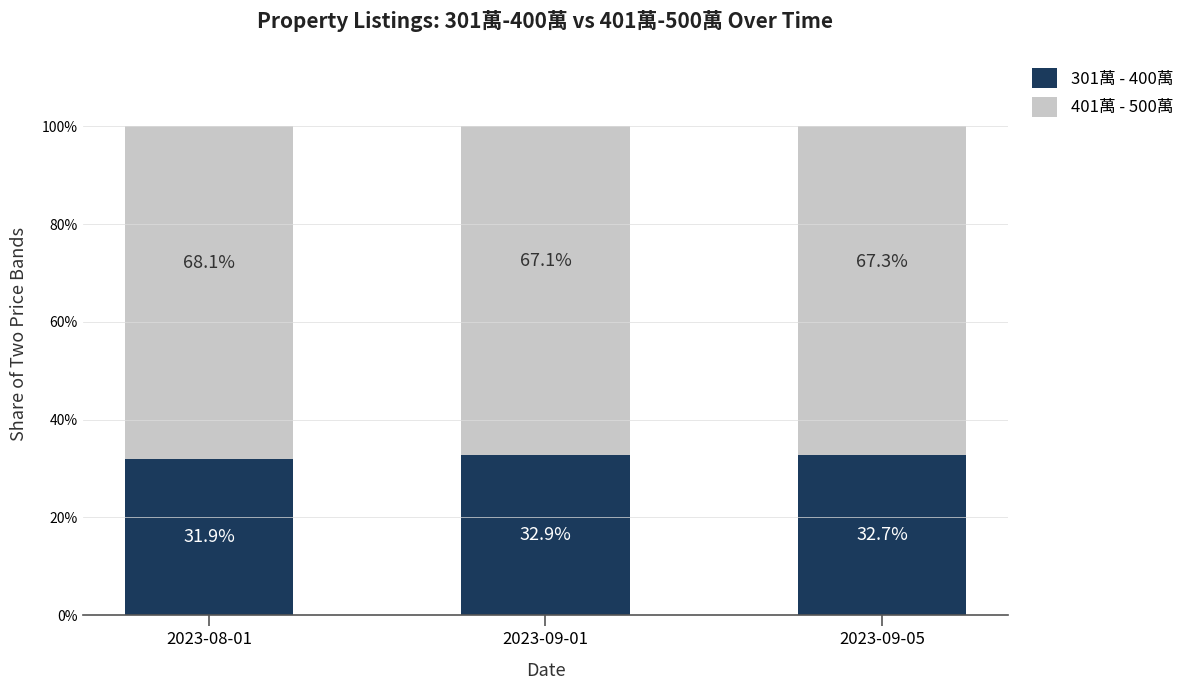

List the labels in order of 301萬 - 400萬 value, largest first.

2023-09-01, 2023-09-05, 2023-08-01